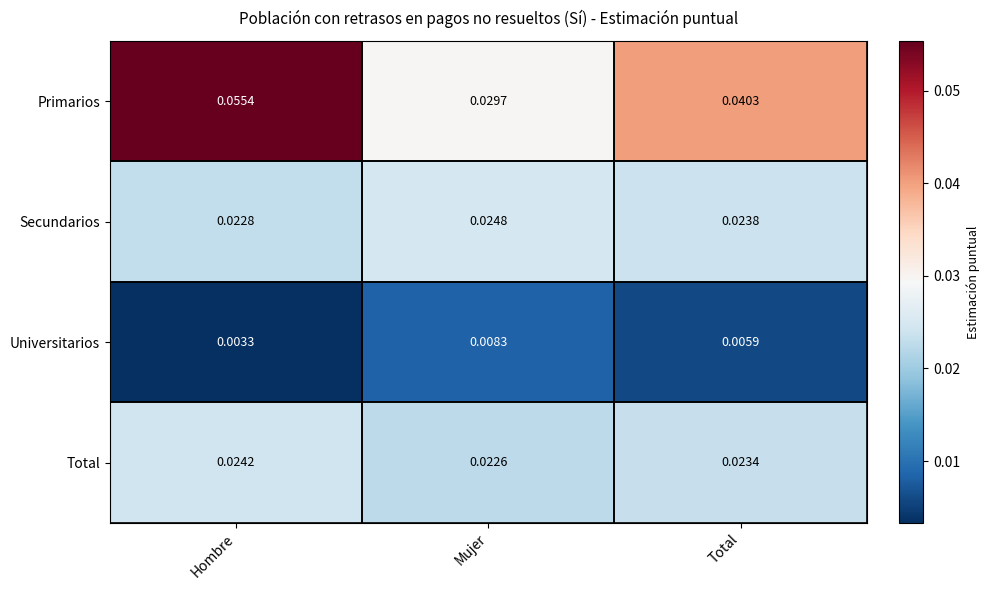

Which label corresponds to the largest value in the chart?

Hombre